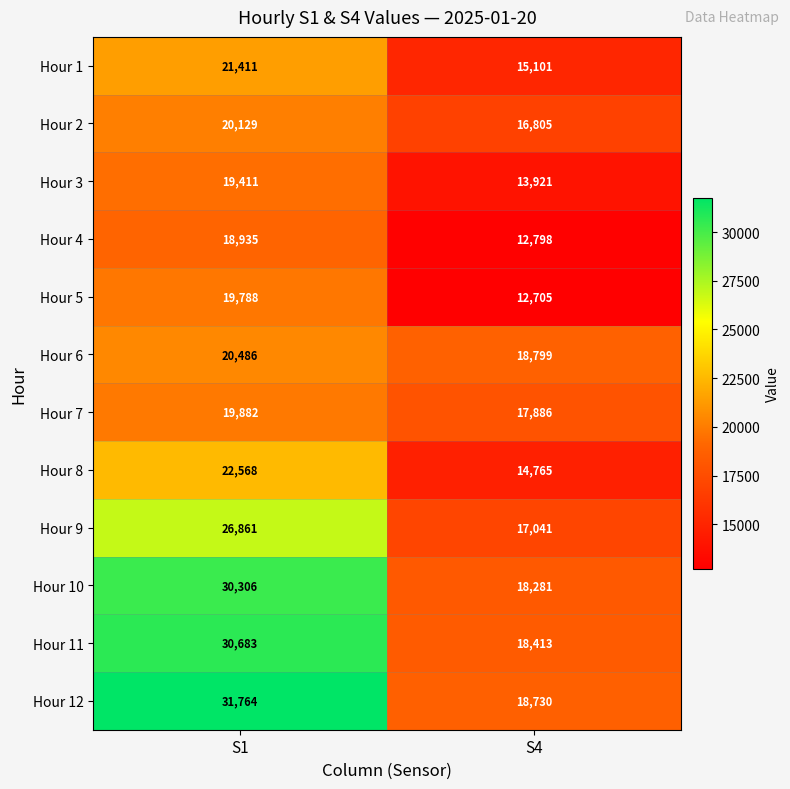

What is the highest value of the Hour 9 series?

26861